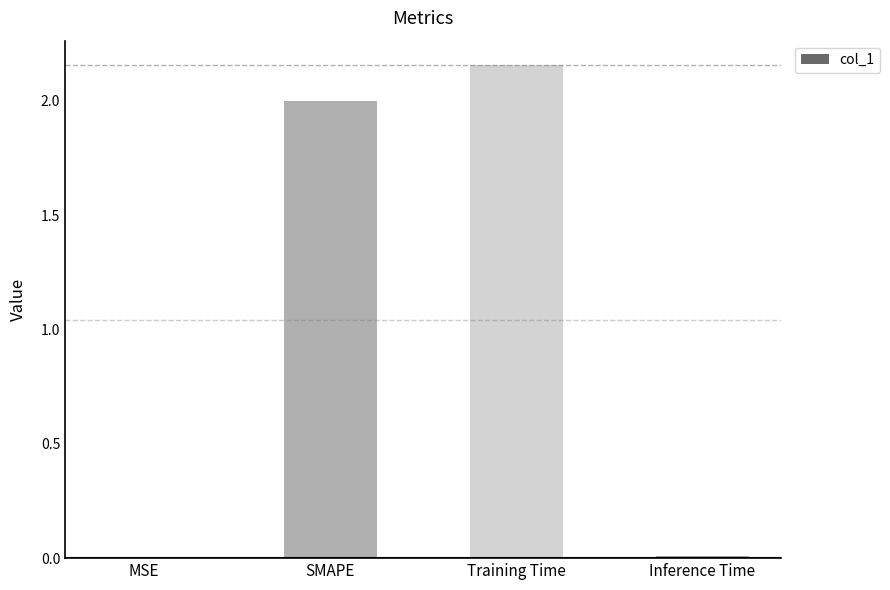

The value at Inference Time is 0.0. True or false?

True